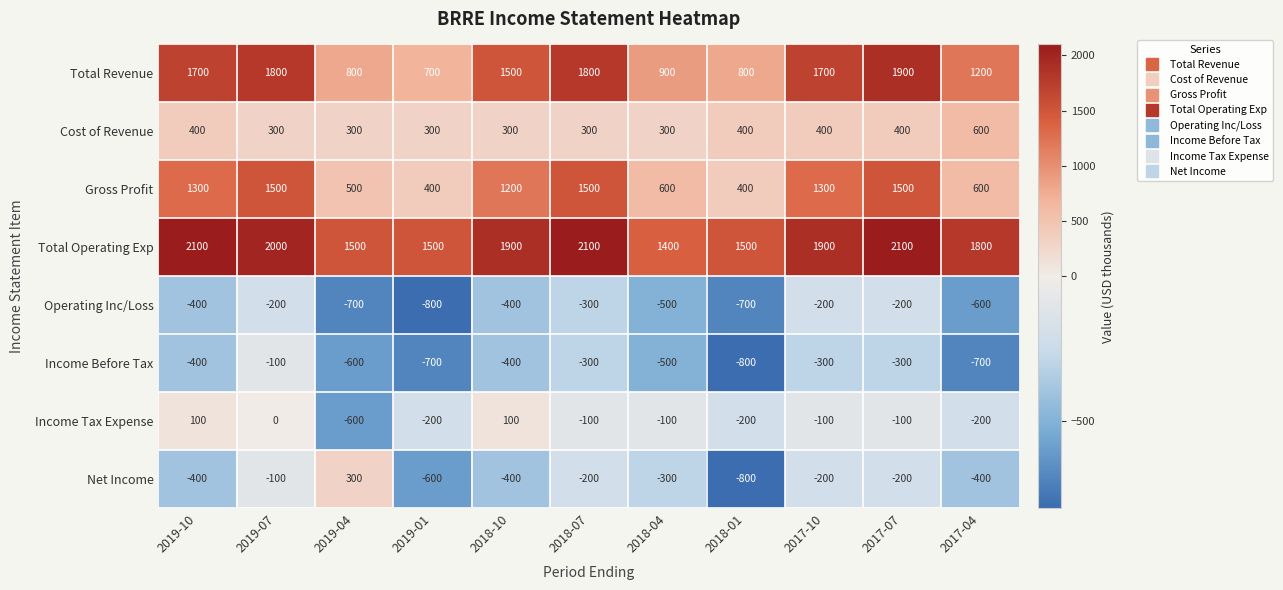

How many series are shown in this chart?

8